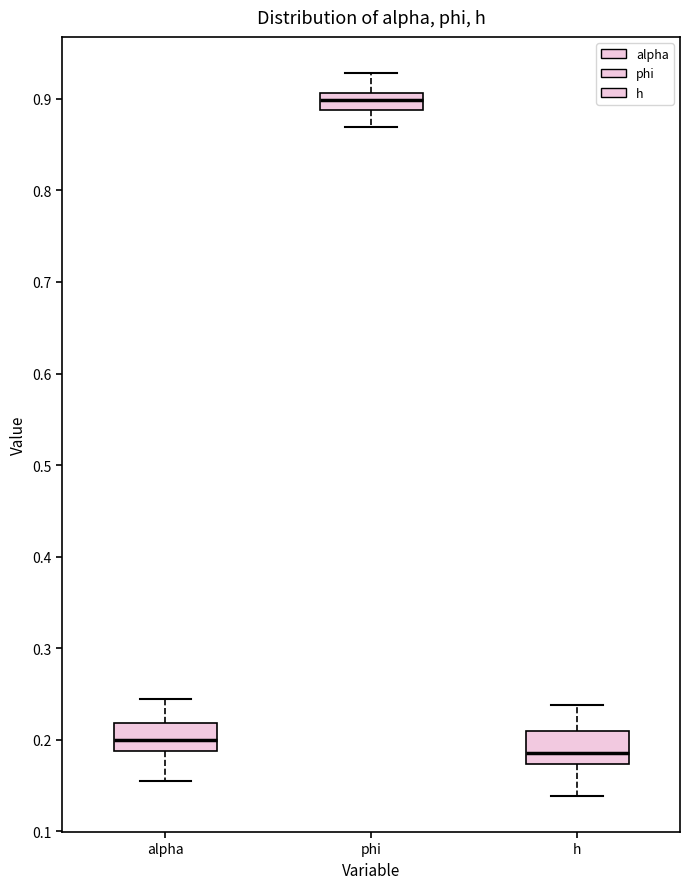

Reading left to right, read every box against the y-axis: the position of its median line, the range the box covers, and the ends of its whiskers. The values are not printed on the chart, so give them approximately, as read against the axis.

alpha: median 0.20, box 0.19 to 0.22, whiskers 0.15 to 0.24
phi: median 0.90, box 0.89 to 0.91, whiskers 0.87 to 0.93
h: median 0.19, box 0.17 to 0.21, whiskers 0.14 to 0.24